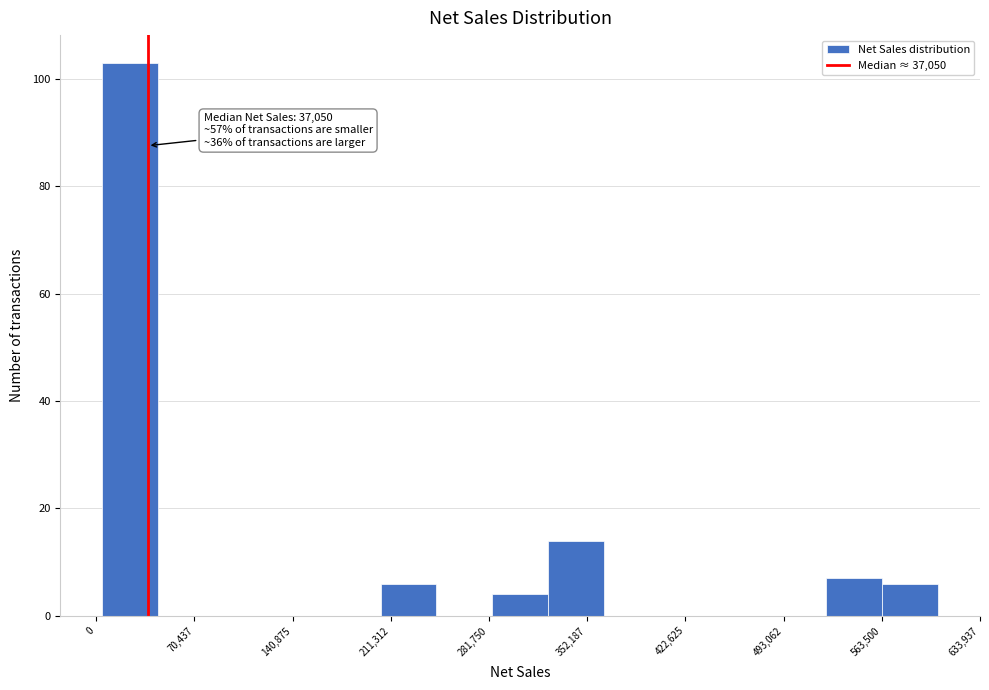

Around what value on the x-axis is the tallest bar? Give the approximate position of its centre, as read against the axis.

20000